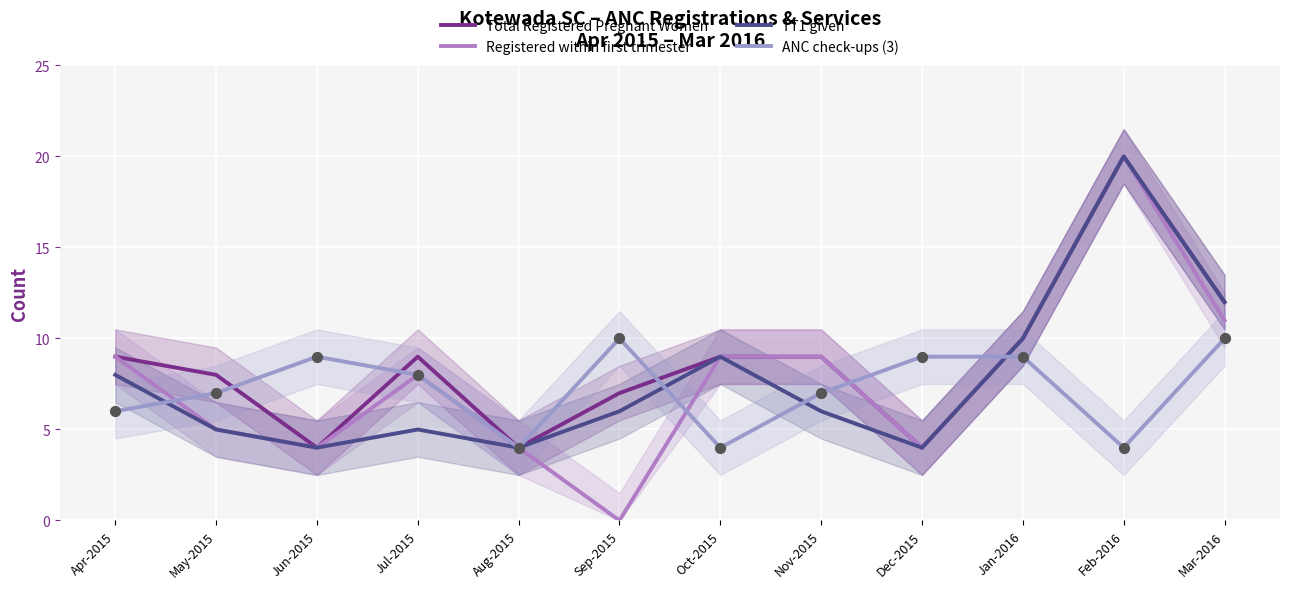

What are all the series names shown in the legend?

Total Registered Pregnant Women, Registered within first trimester, TT1 given, ANC check-ups (3)